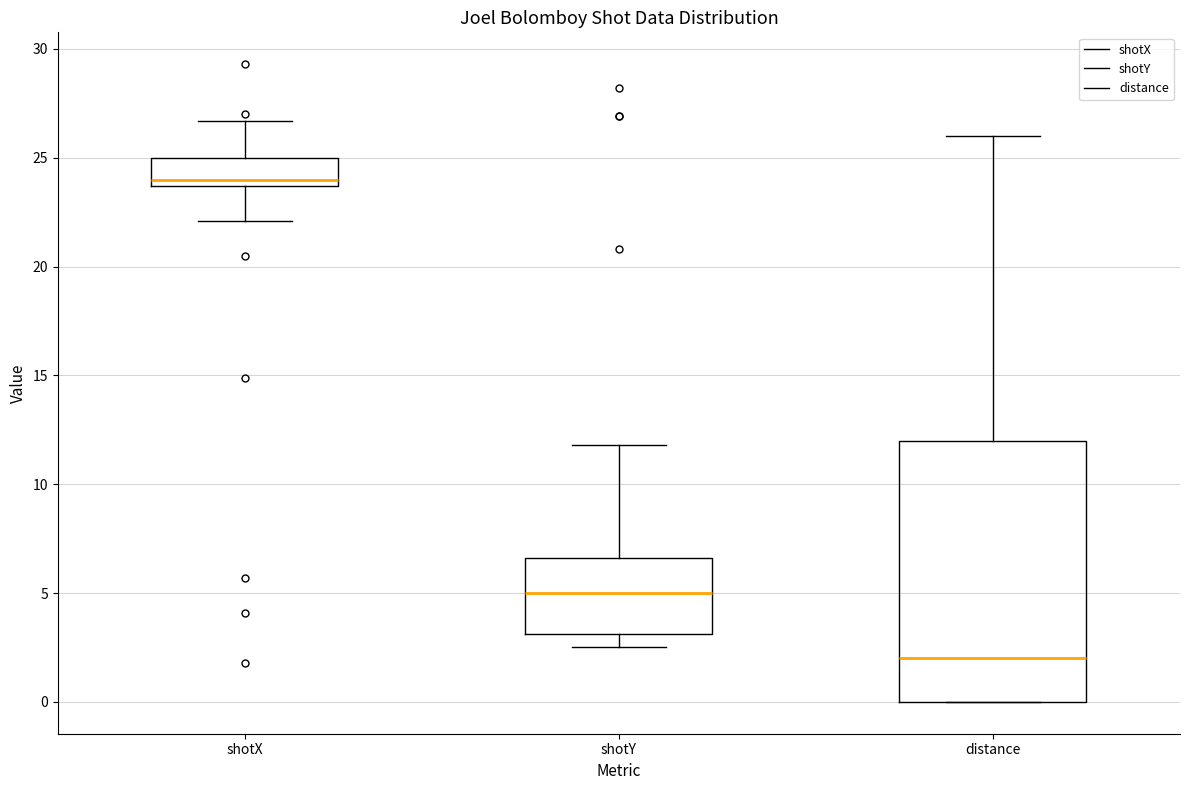

Which box's median line is the lowest?

distance